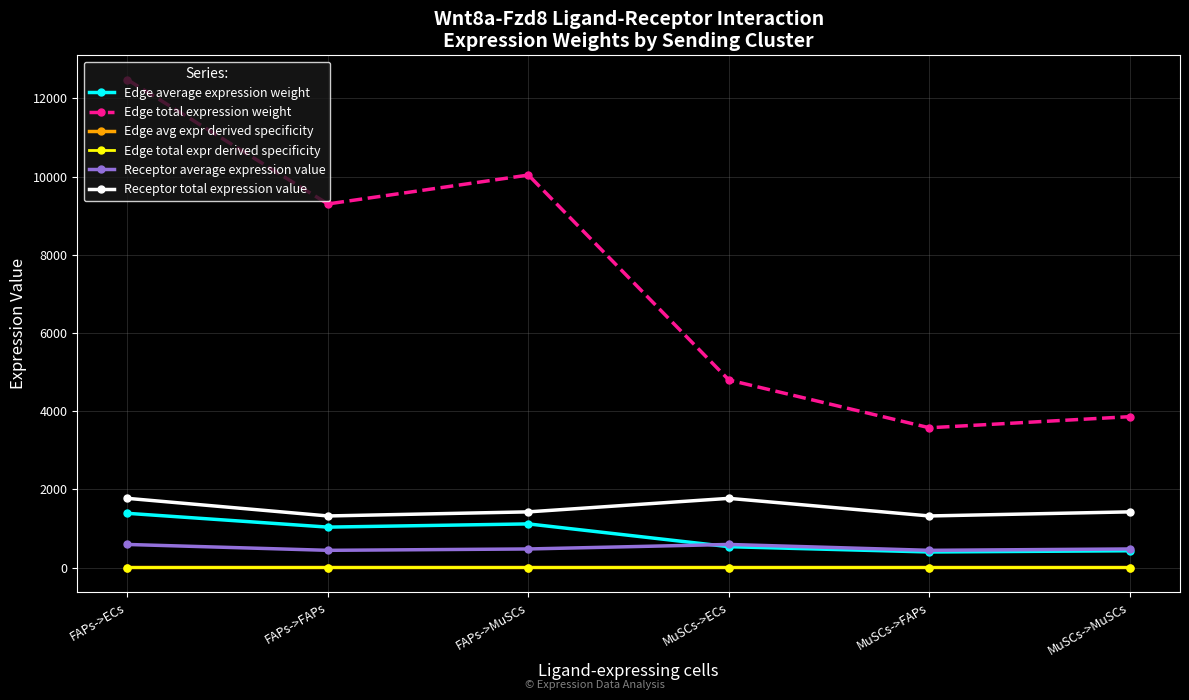

How many values in the Receptor average expression value series are below 474?

2